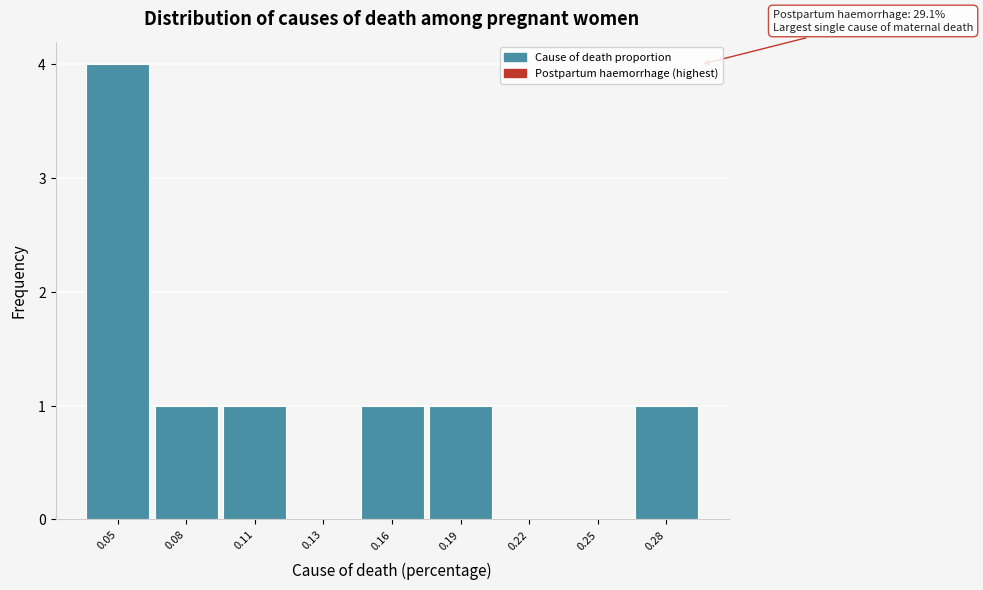

Reading left to right, list all the values displayed in this chart.

0.05=4	0.08=1	0.11=1	0.13=0	0.16=1	0.19=1	0.22=0	0.25=0	0.28=1